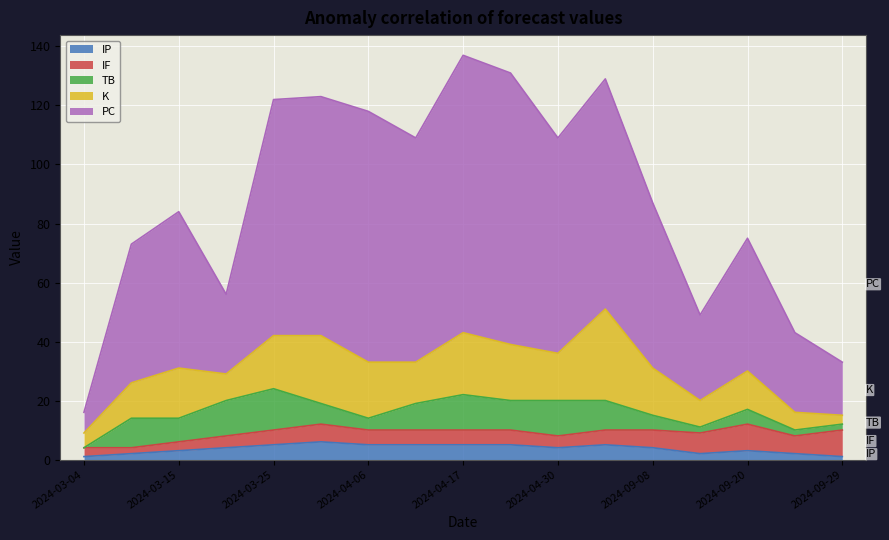

At which label does K reach its peak?

2024-09-03